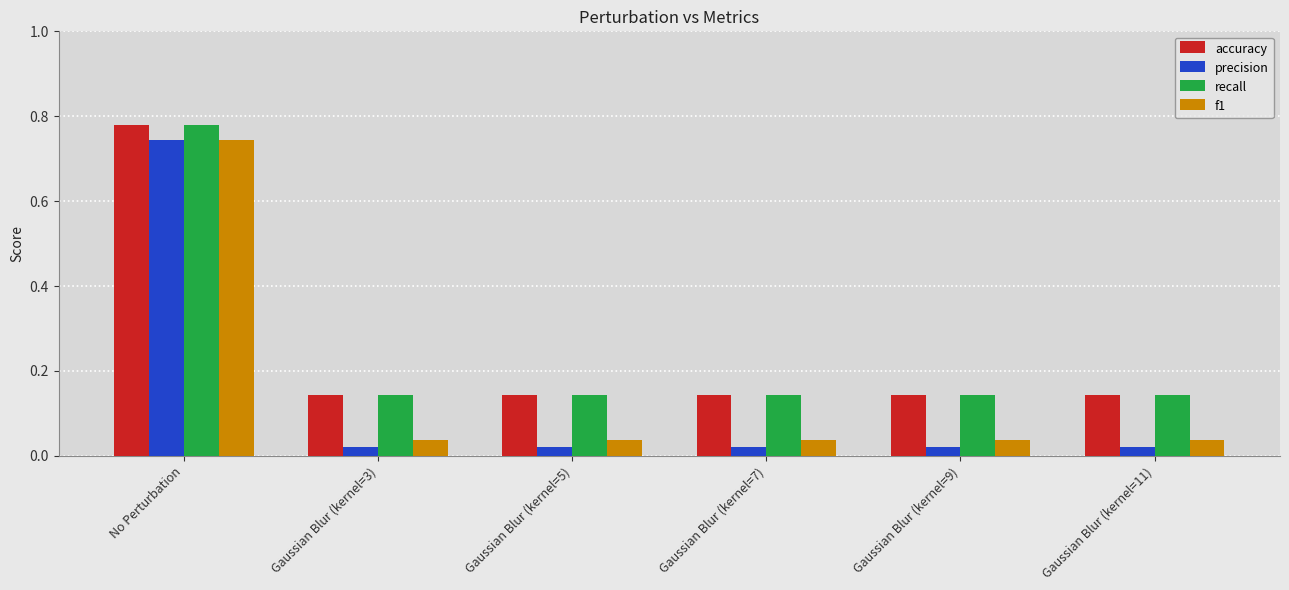

What is the label of the 6th bar from the left?

Gaussian Blur (kernel=11)